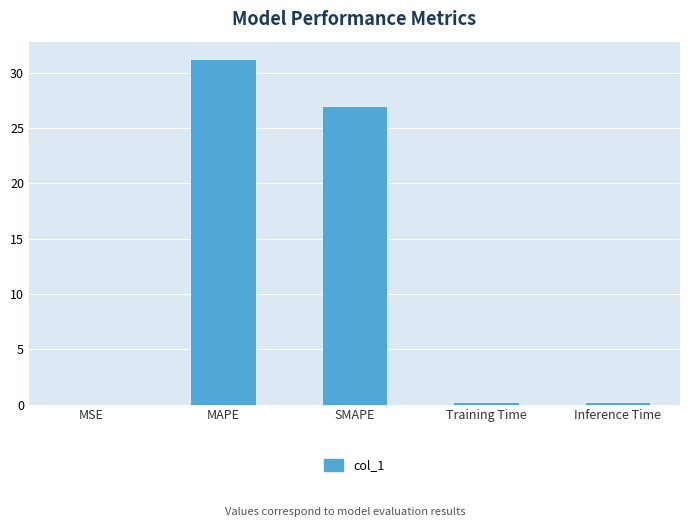

The value at MAPE is 31.2. True or false?

True